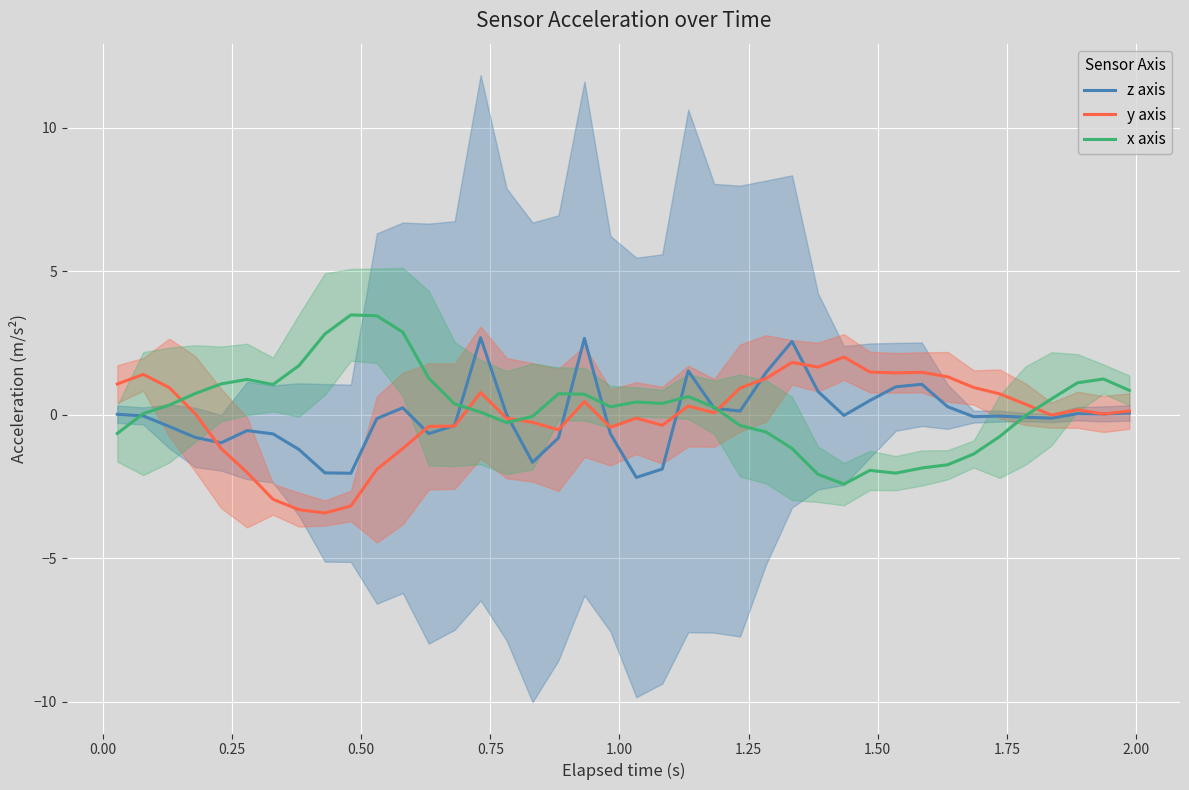

What is the smallest value displayed?

-3.4